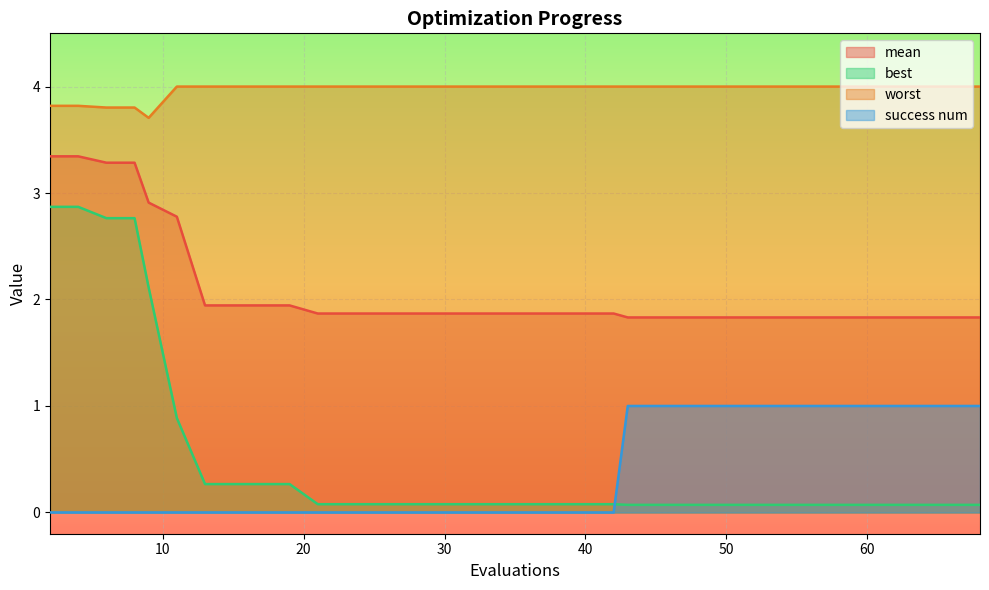

How many series are shown in this chart?

4